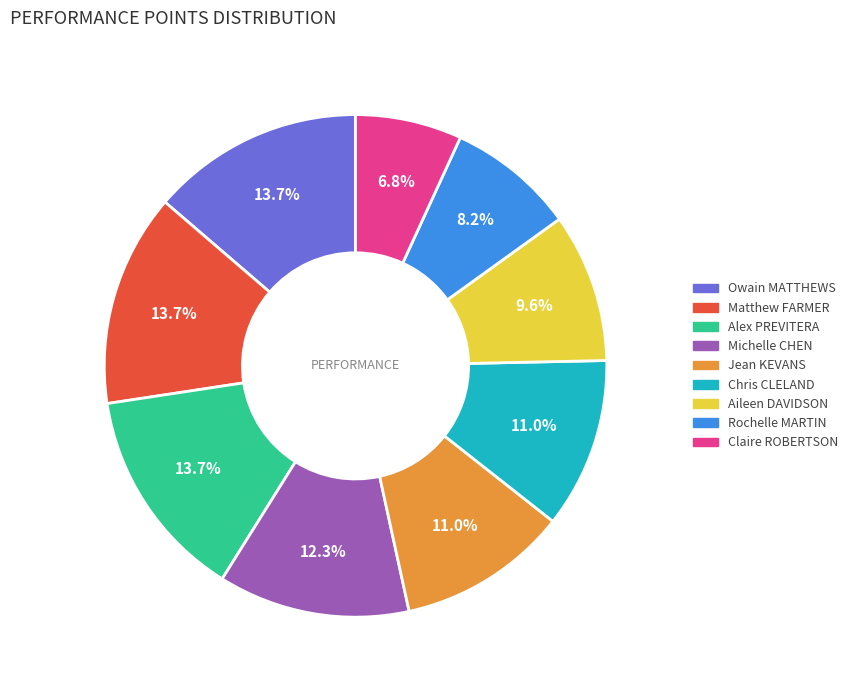

To the nearest percent, what is the difference between the largest and smallest slice percentages?

7%